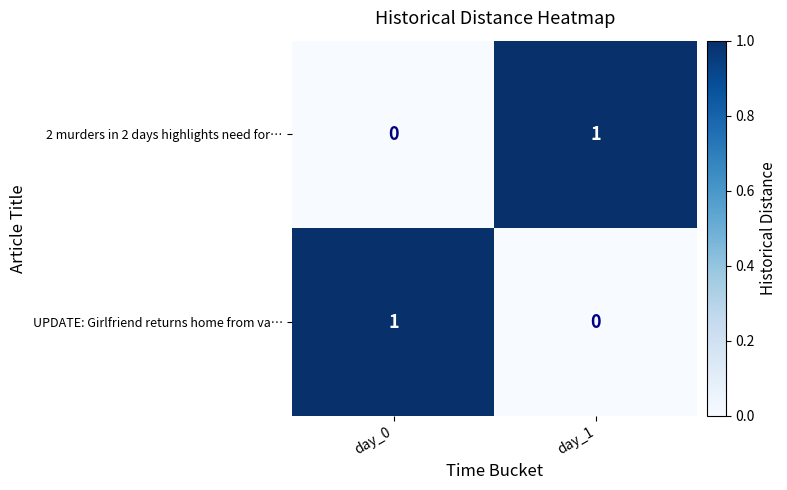

How many values in the 2 murders in 2 days highlights need for… series are below 1?

1